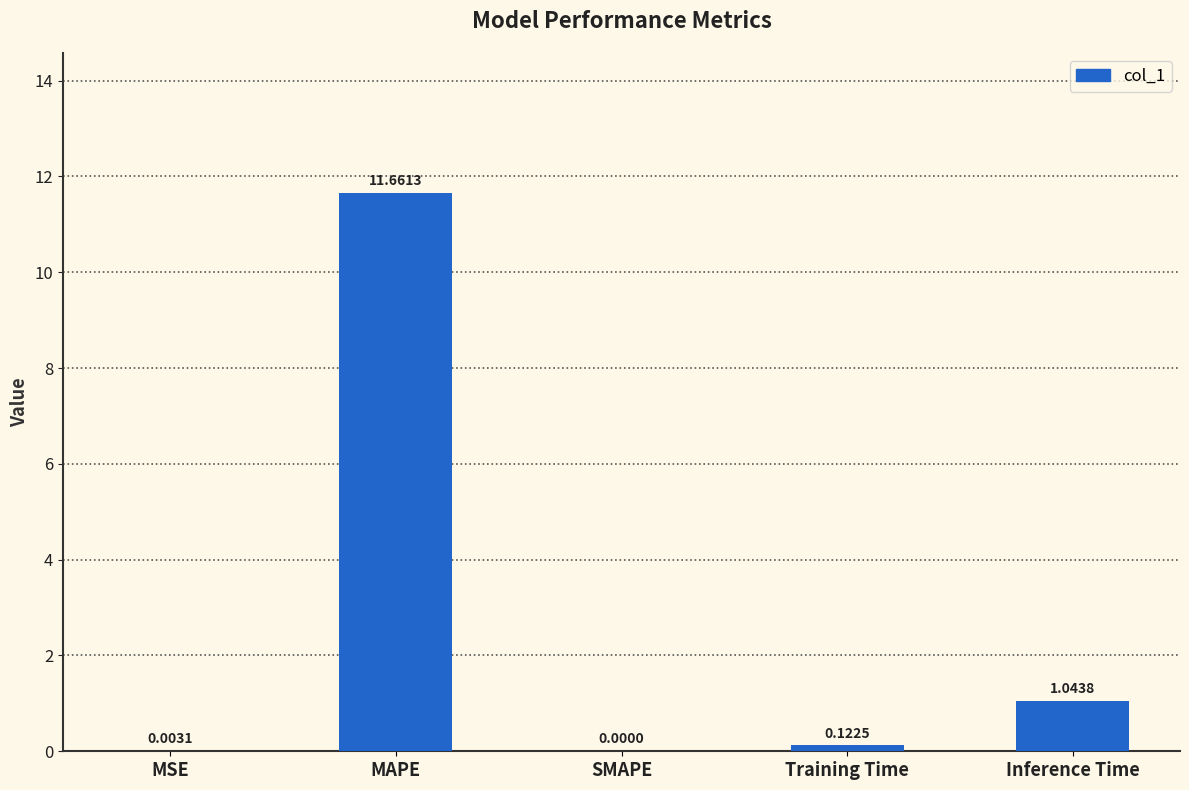

What is the sum of the values at Inference Time and Training Time?

1.2